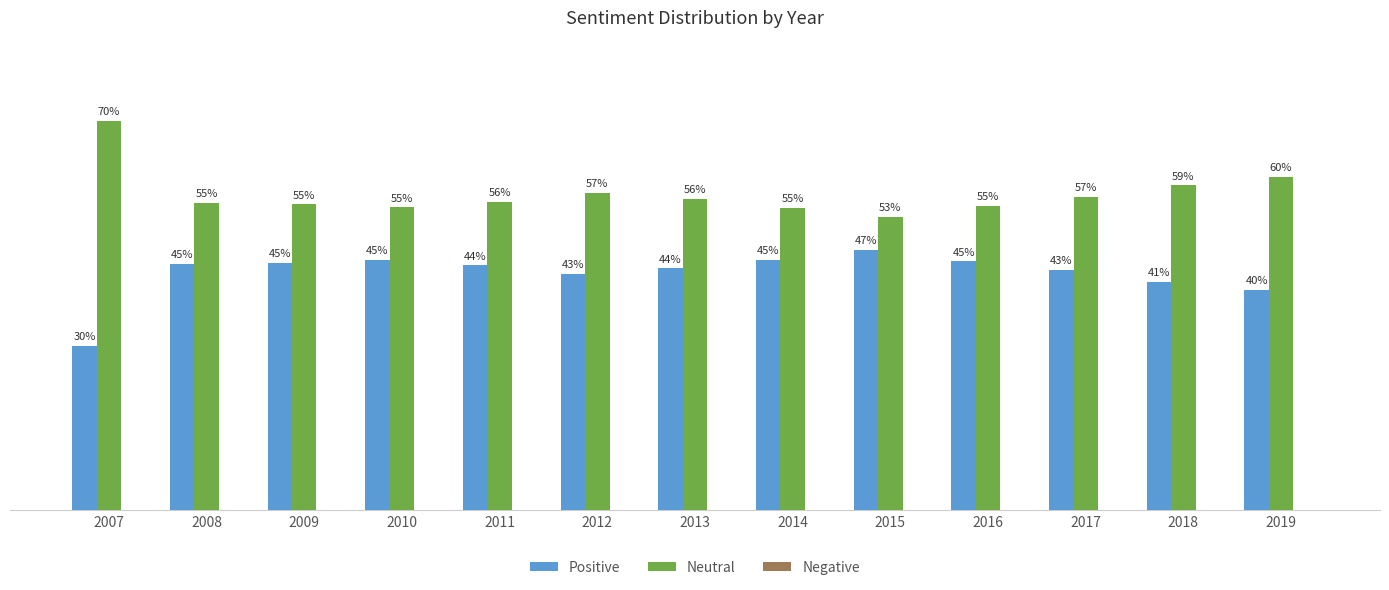

At which category is the sum across all series the highest?

2007